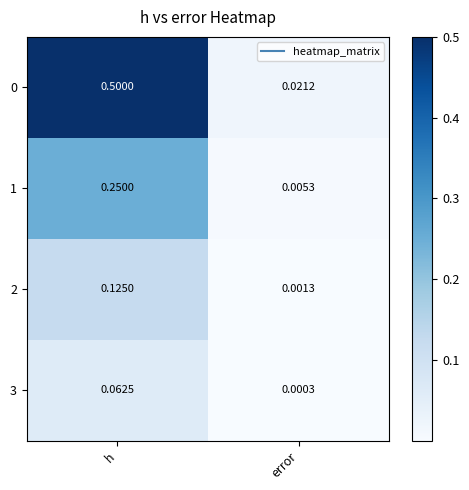

Rank the categories by 3 value from lowest to highest.

error, h